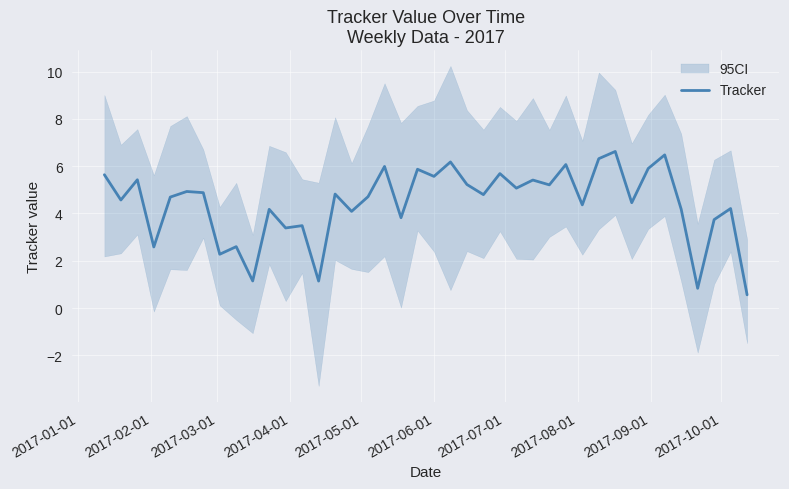

What is the minimum value for Tracker?

0.6